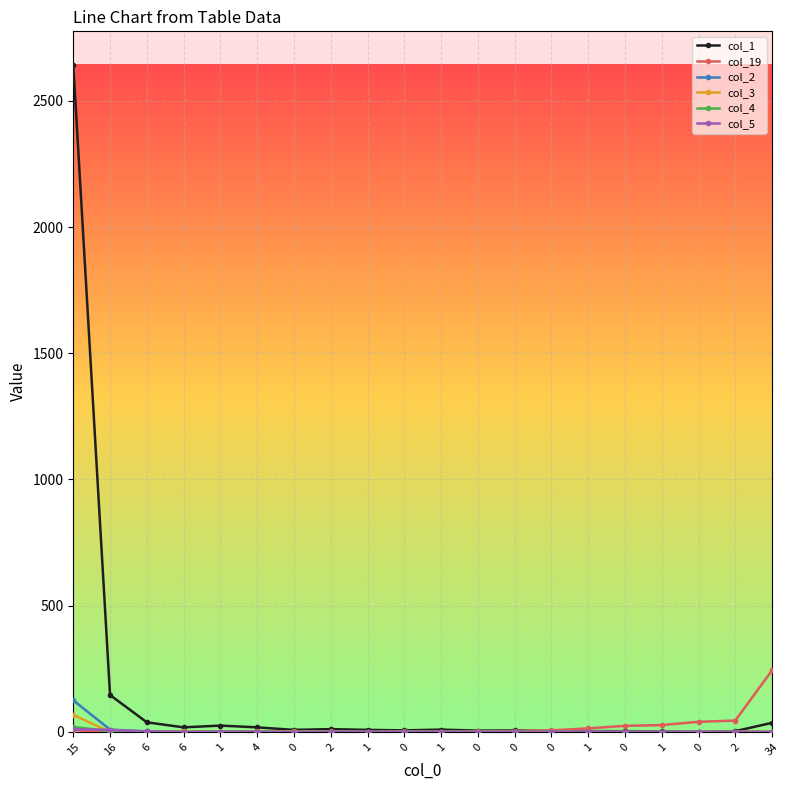

True or false: col_19 and col_4 intersect in this chart.

True